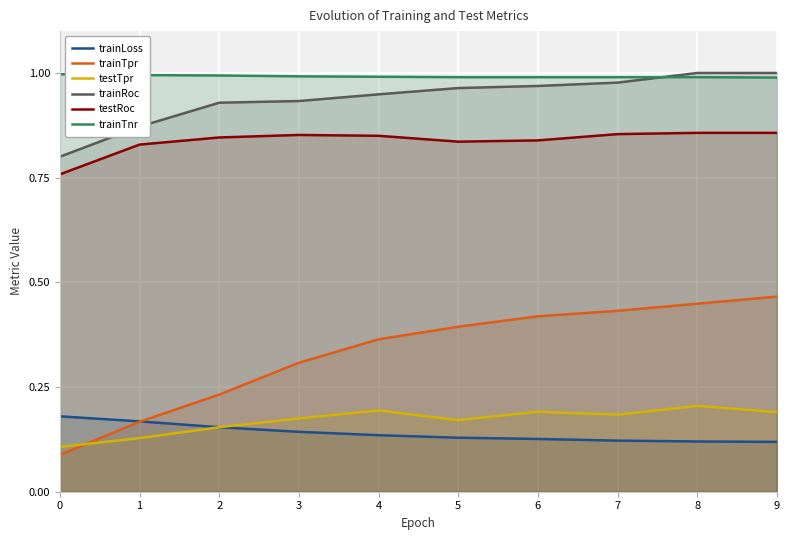

How many testTpr values are between 0 and 1?

10